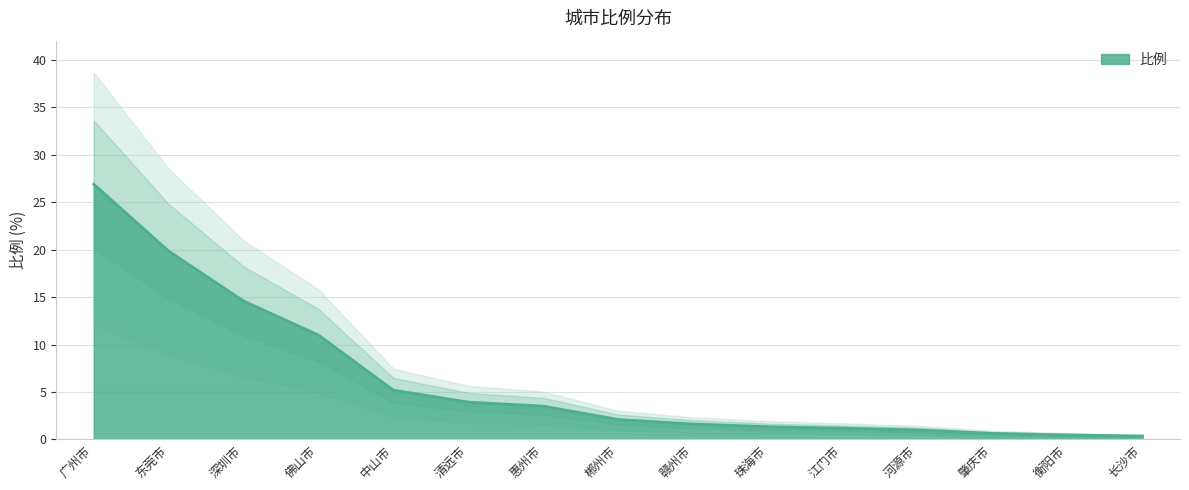

The value at 东莞市 is 19.9. True or false?

True